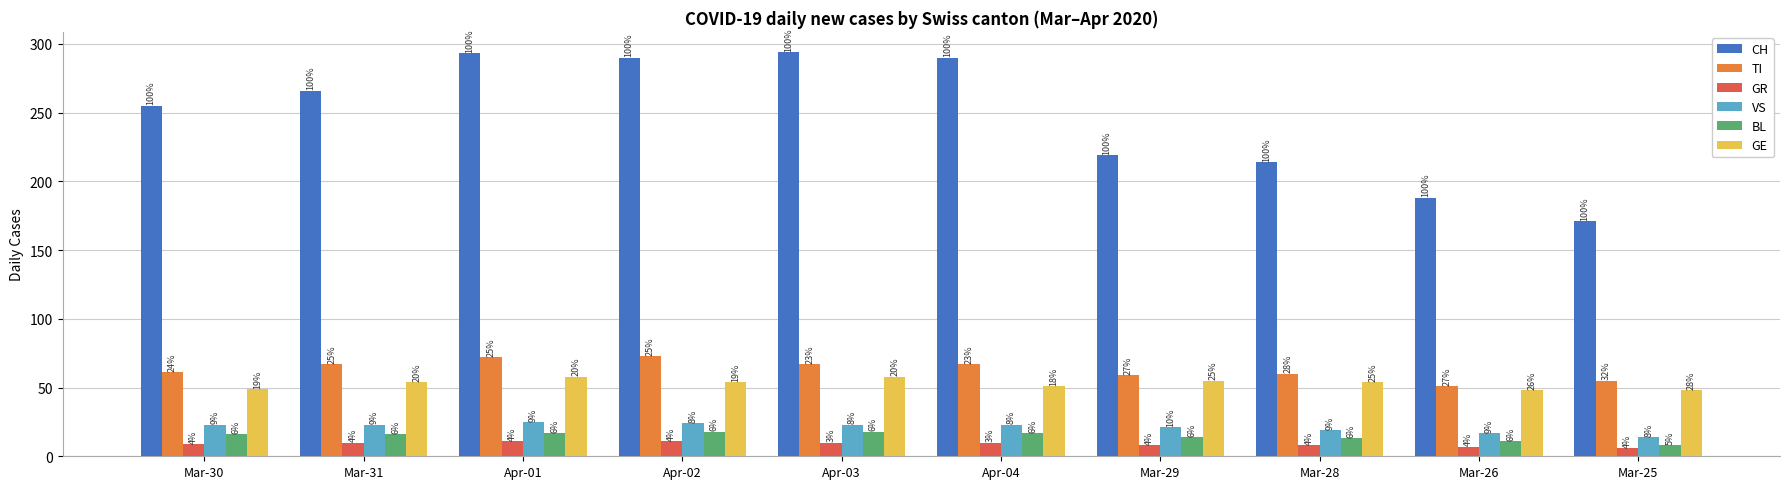

What is the minimum value for BL?

8